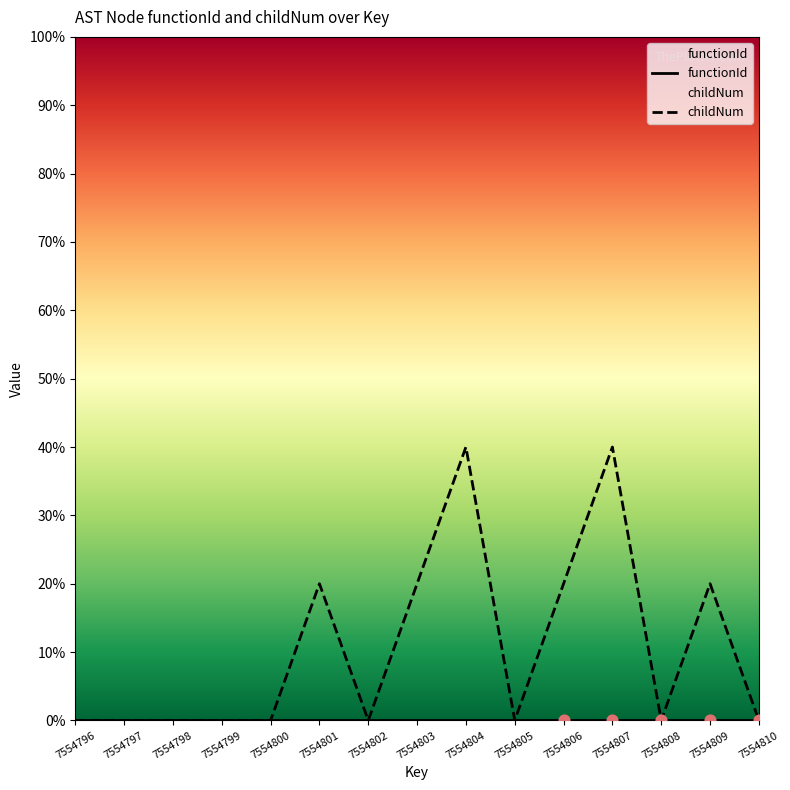

What are all the series names shown in the legend?

functionId, childNum